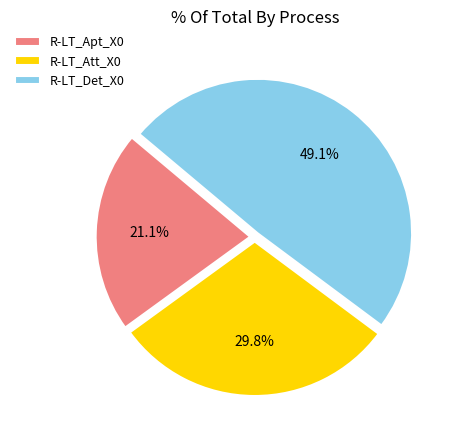

To the nearest percent, what is the difference between the R-LT_Att_X0 and R-LT_Det_X0 slice percentages?

19%